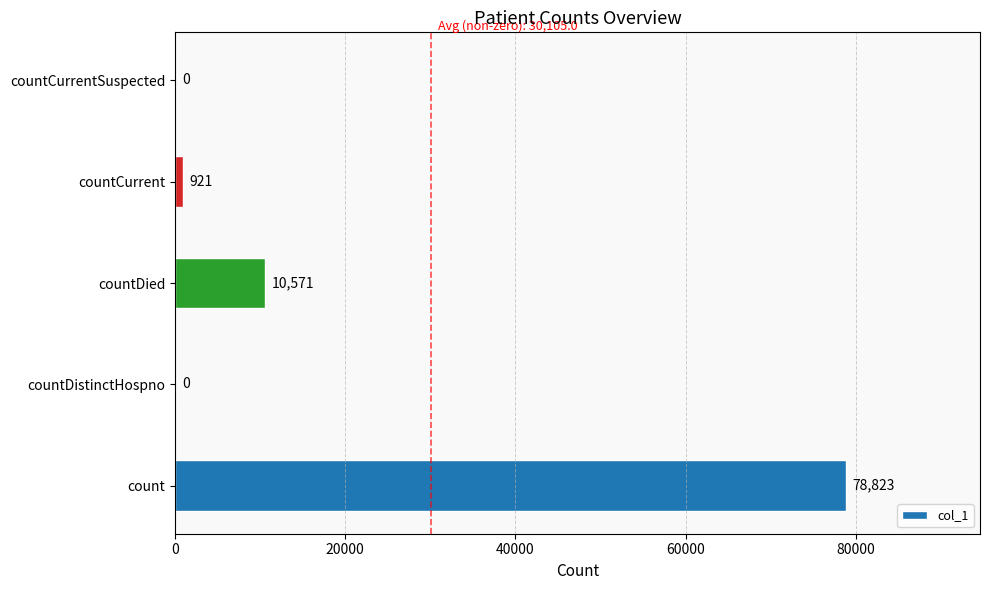

How many values are above zero?

3